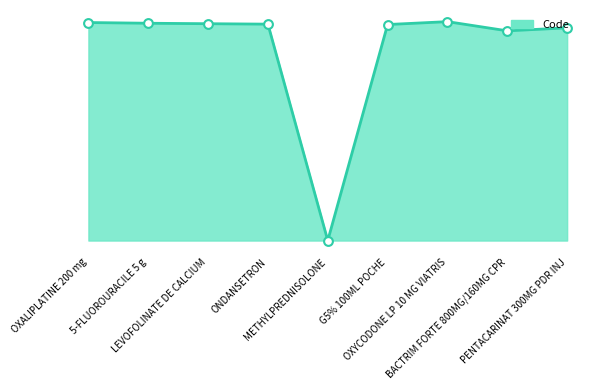

Which has a higher value, OXYCODONE LP 10 MG VIATRIS or METHYLPREDNISOLONE?

OXYCODONE LP 10 MG VIATRIS